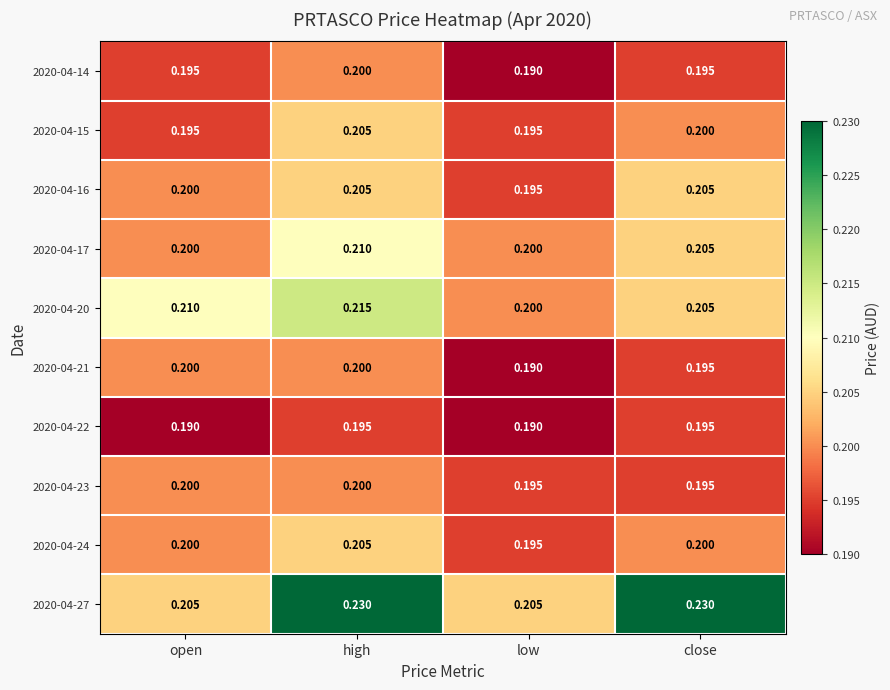

At which category is the sum across all series the highest?

high